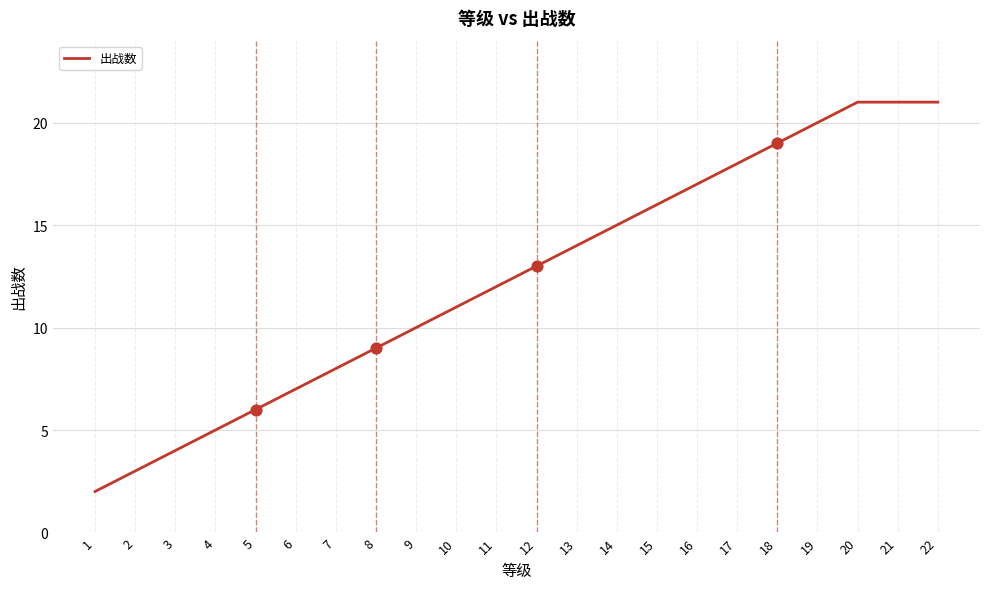

What is the change in value from 10 to 13?

+3